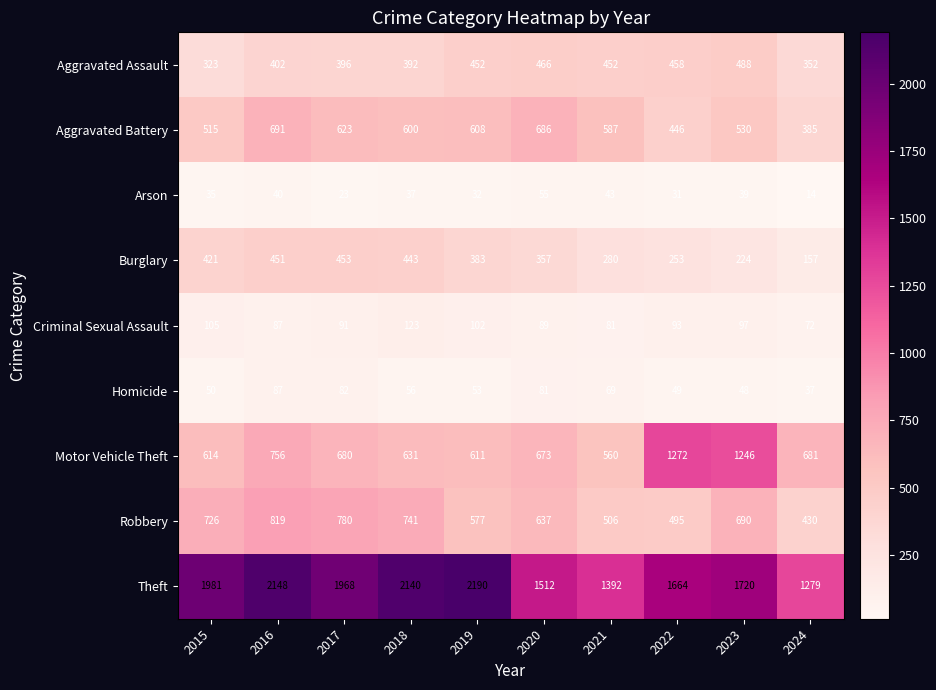

What is the average value of the Arson series?

35